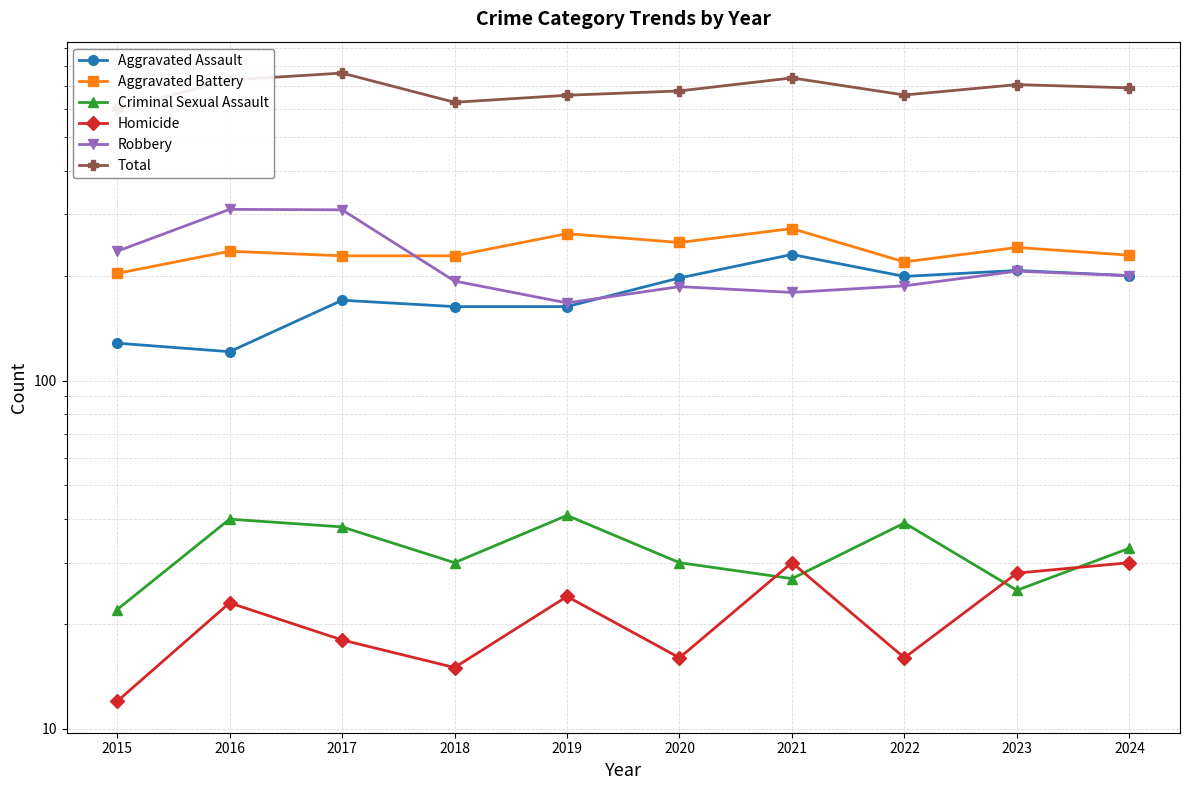

List the series in order of their peak value, lowest first.

Homicide, Criminal Sexual Assault, Aggravated Assault, Aggravated Battery, Robbery, Total